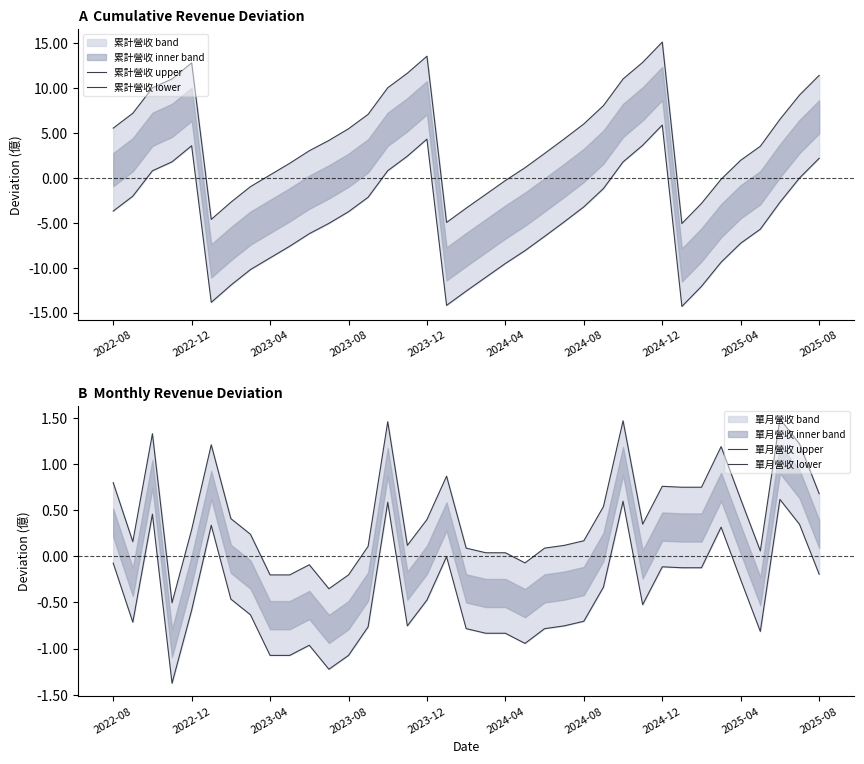

How many interior local peaks does the 單月營收 lower series have?

9